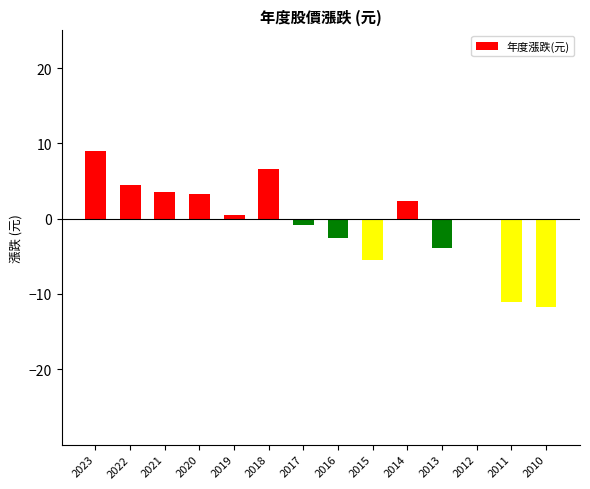

Between 2016 and 2010, which is larger?

2016